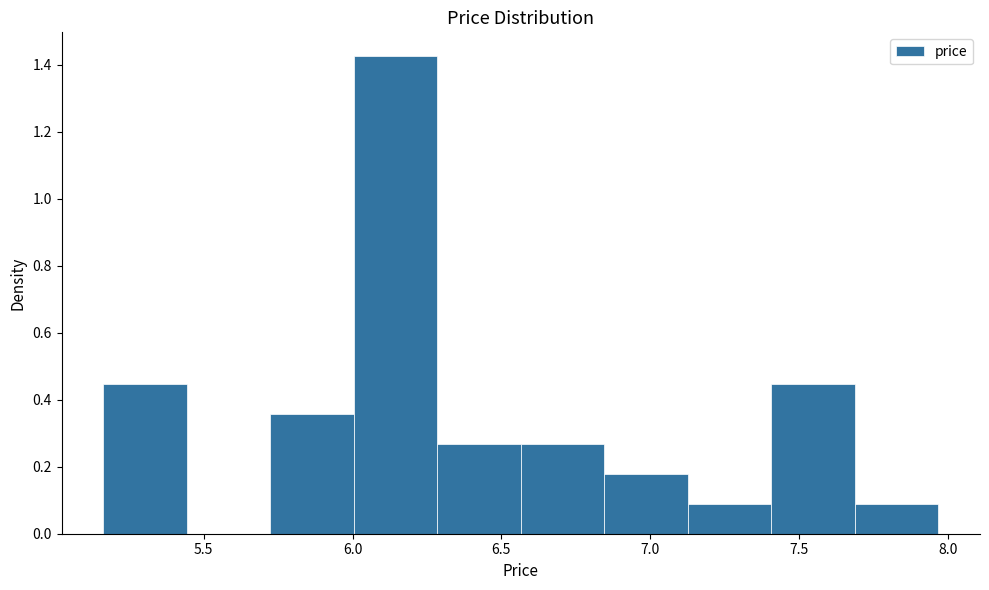

Which range on the x-axis has the tallest bar?

6.00 to 6.30